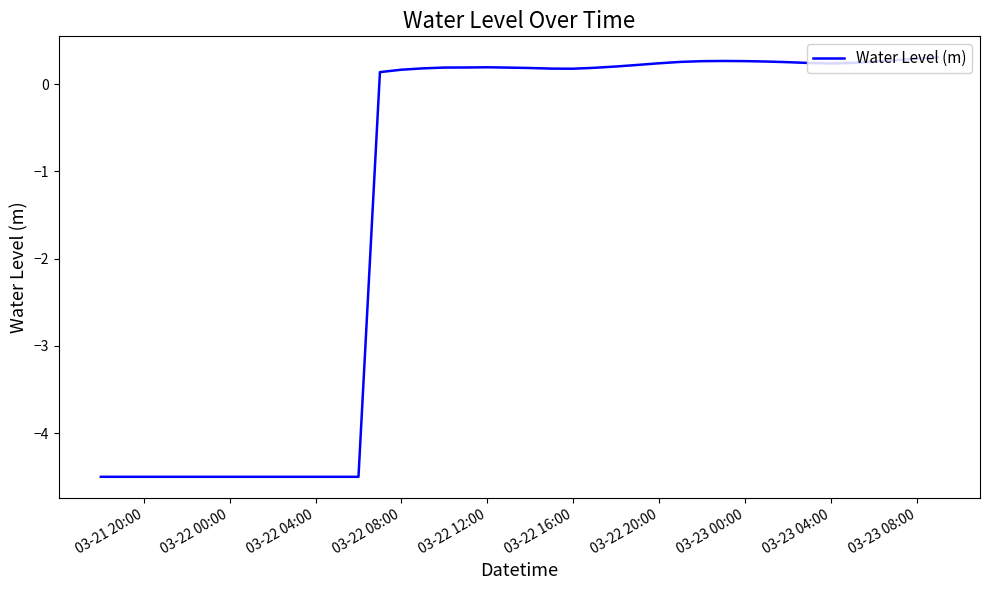

What is the greatest value displayed?

0.3